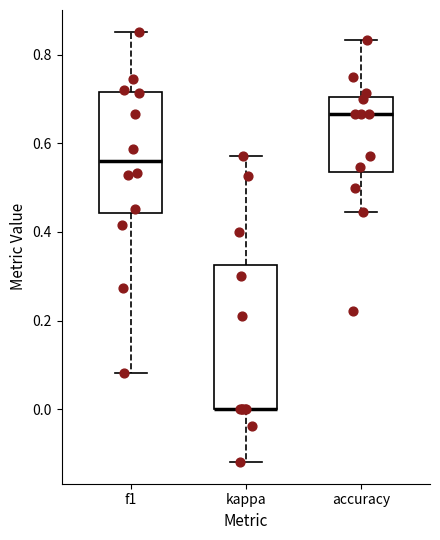

Reading left to right, read every box against the y-axis: the position of its median line, the range the box covers, and the ends of its whiskers. The values are not printed on the chart, so give them approximately, as read against the axis.

f1: median 0.56, box 0.44 to 0.72, whiskers 0.08 to 0.86
kappa: median 0.00 (drawn on the box's lower edge), box 0.00 to 0.32, whiskers -0.12 to 0.58
accuracy: median 0.66, box 0.54 to 0.70, whiskers 0.44 to 0.84